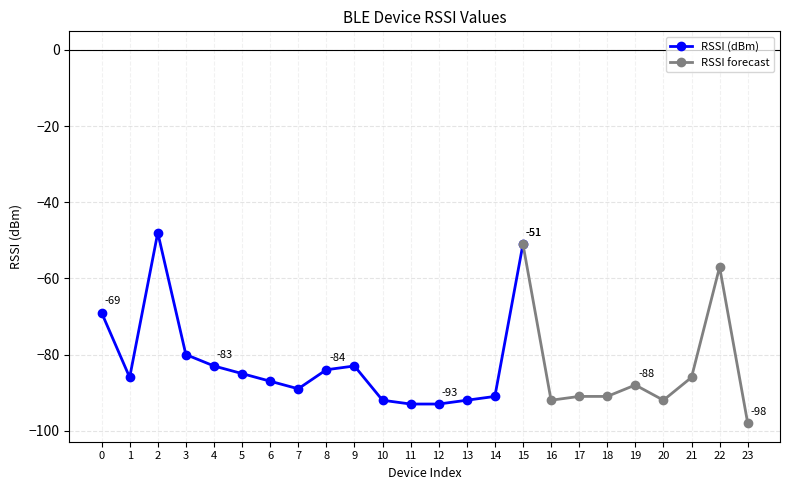

Reading left to right, transcribe all the data shown in this chart.

-69	-86	-48	-80	-83	-85	-87	-89	-84	-83	-92	-93	-93	-92	-91	-51	-92	-91	-91	-88	-92	-86	-57	-98